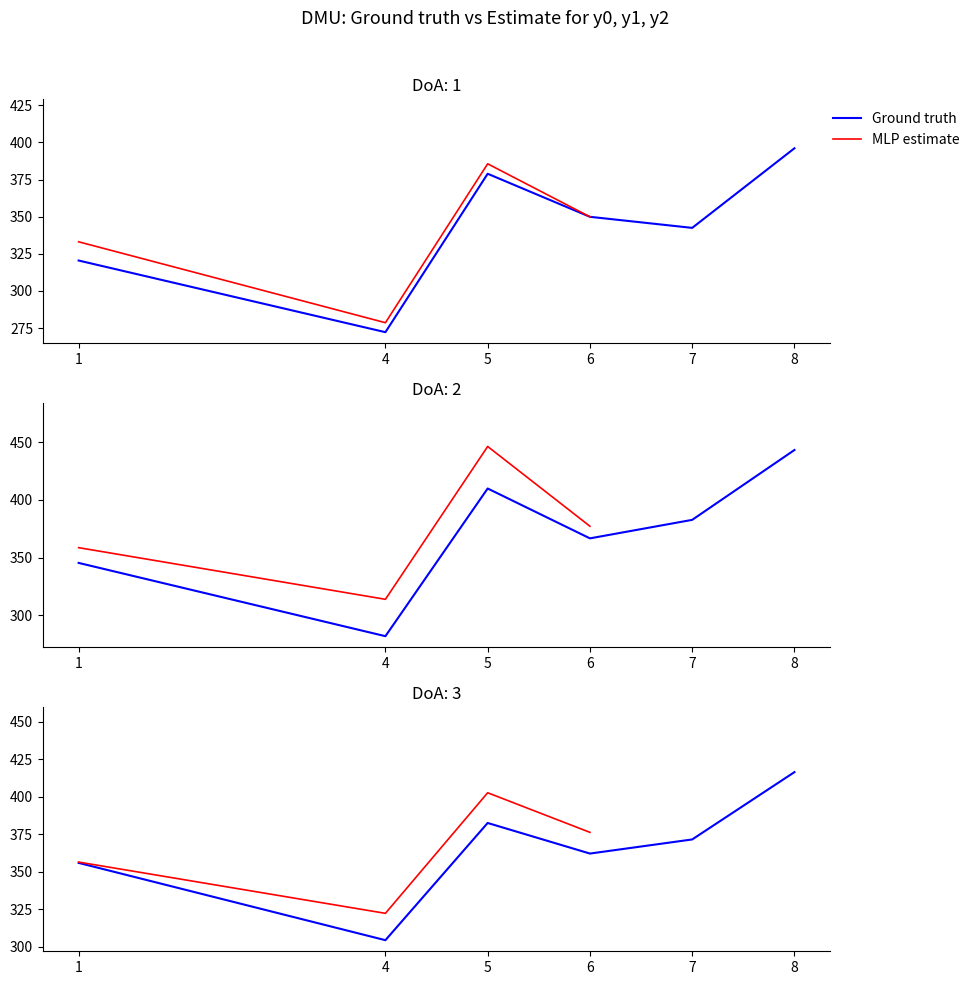

Where is the first local maximum for Ground truth?

5